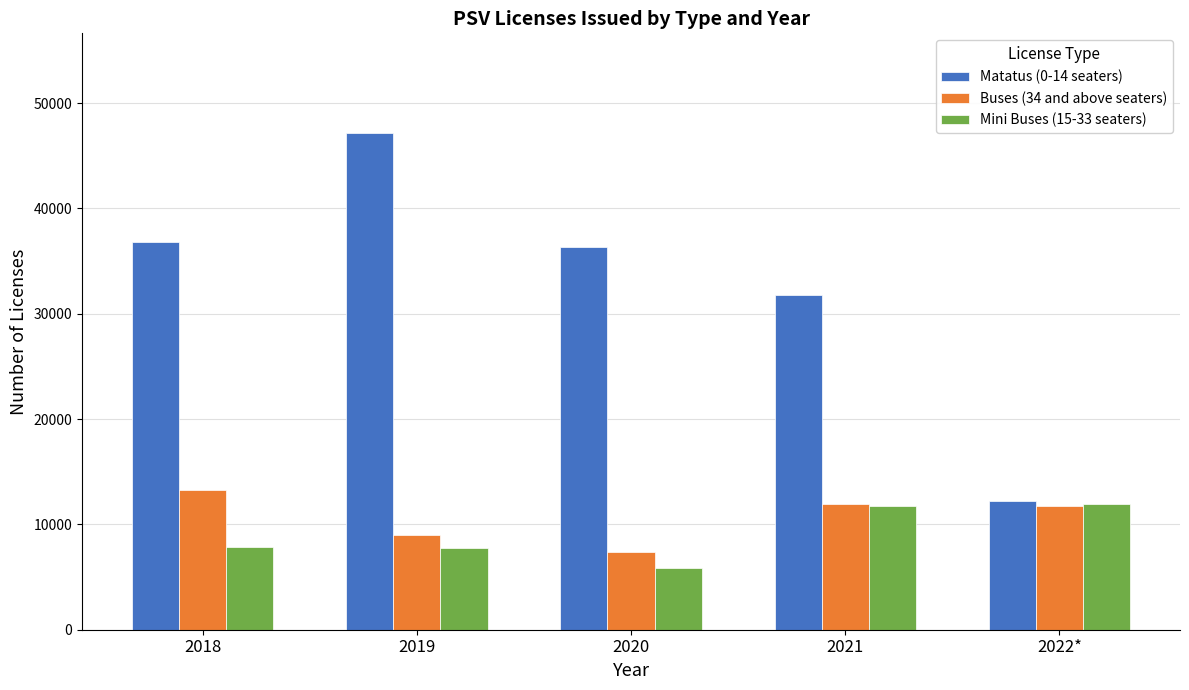

How many values in the Buses (34 and above seaters) series are below 11699?

2